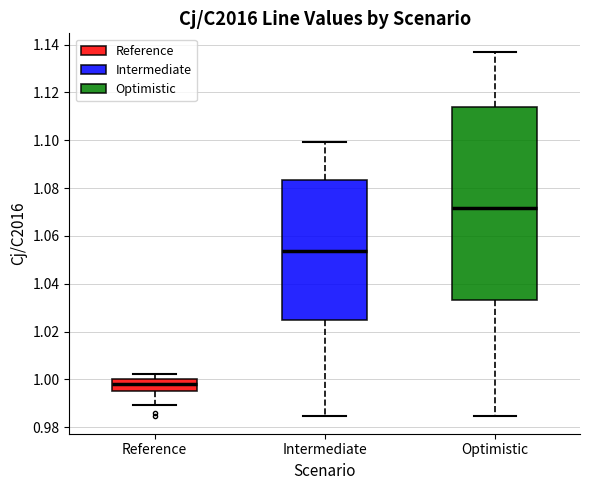

Where does the lower whisker of the box for Optimistic end on the y-axis? The values are not printed on the chart, so give them approximately, as read against the axis.

0.984